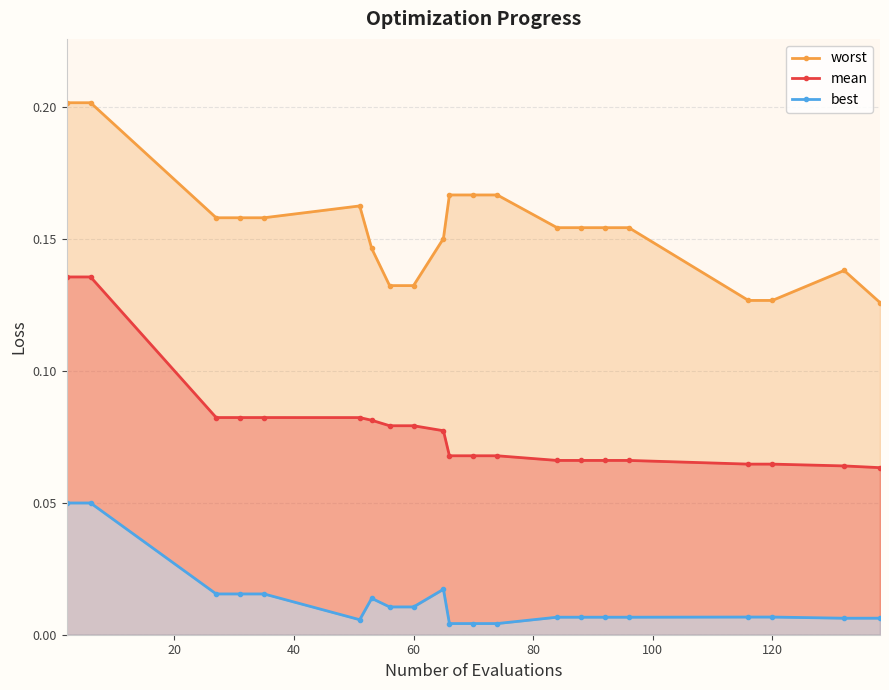

True or false: mean and worst cross at least once.

False